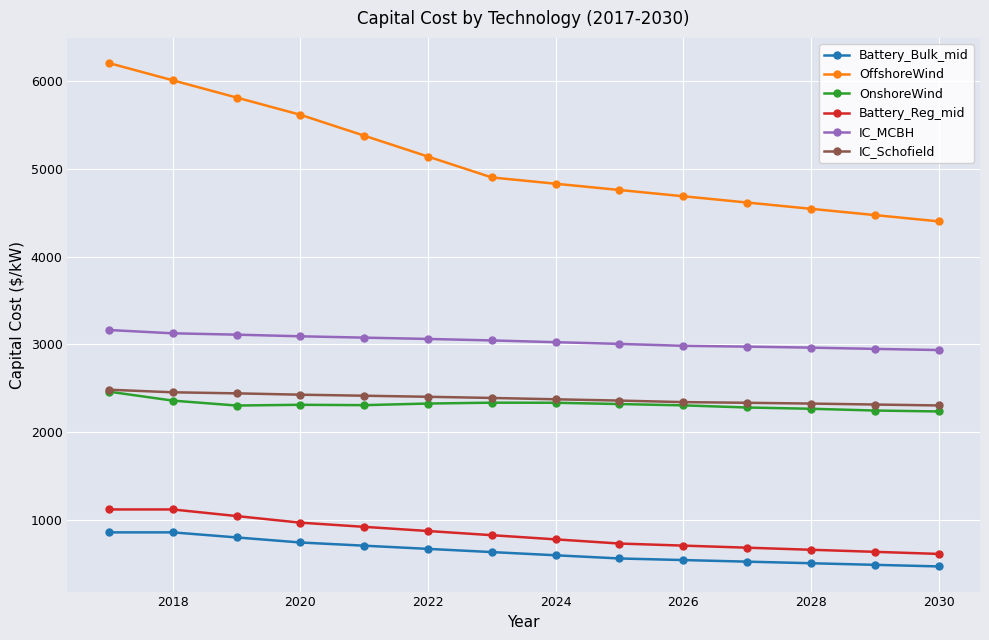

Which series has the widest spread of values?

OffshoreWind